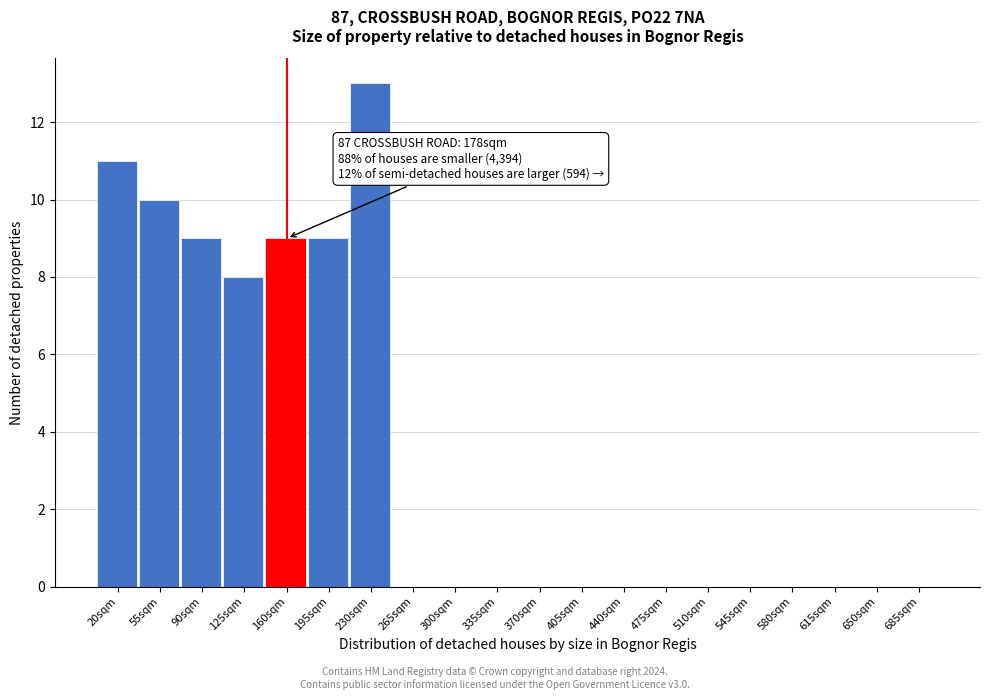

Reading left to right, what are all the values shown in this chart?

20sqm=11	55sqm=10	90sqm=9	125sqm=8	160sqm=9	195sqm=9	230sqm=13	265sqm=0	300sqm=0	335sqm=0	370sqm=0	405sqm=0	440sqm=0	475sqm=0	510sqm=0	545sqm=0	580sqm=0	615sqm=0	650sqm=0	685sqm=0